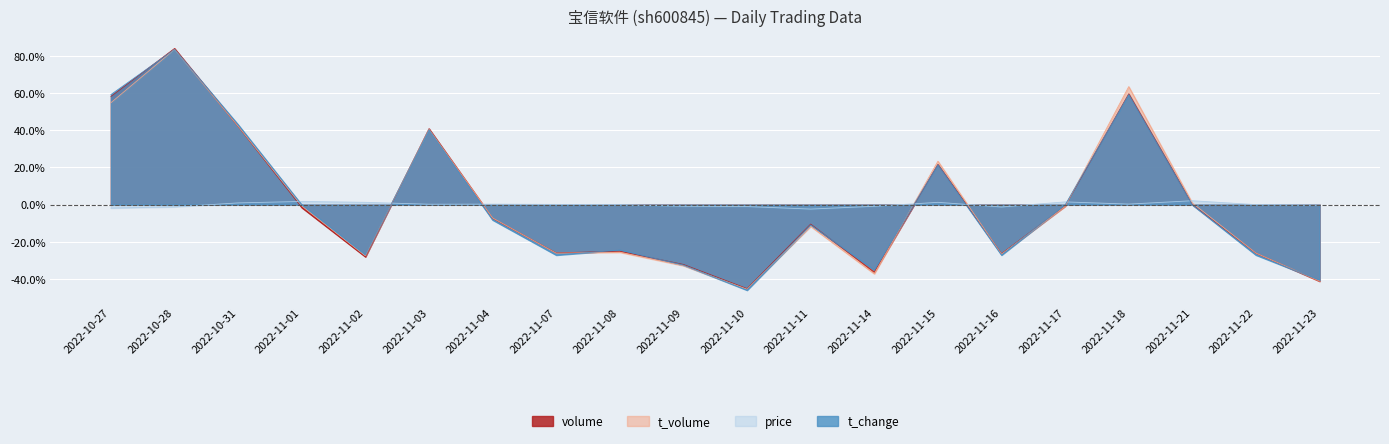

Which series has the widest spread of values?

t_change